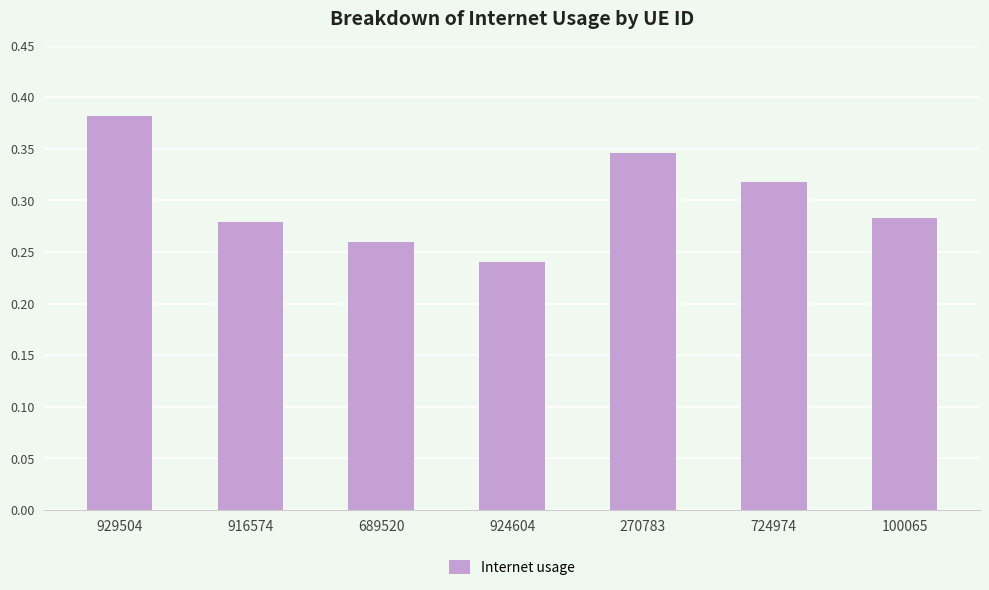

At which category does the chart reach its peak across all series?

929504